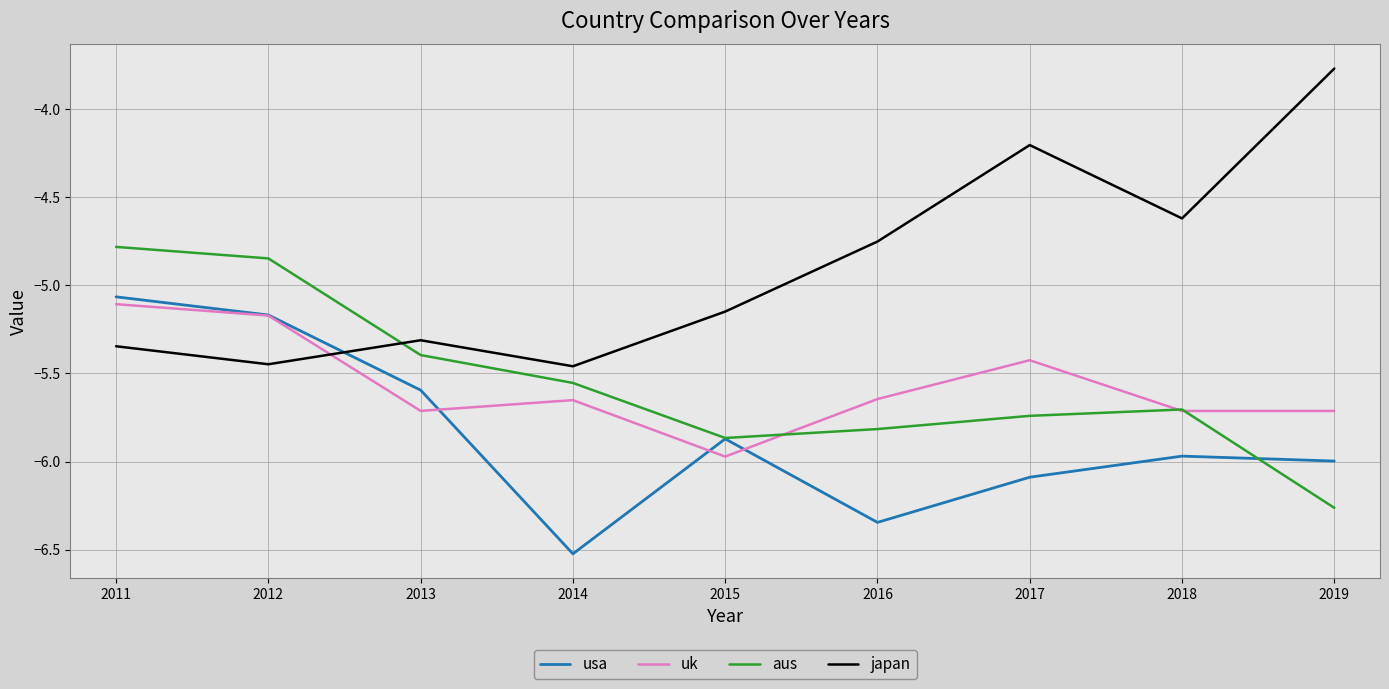

At how many categories does at least one series exceed -5?

6